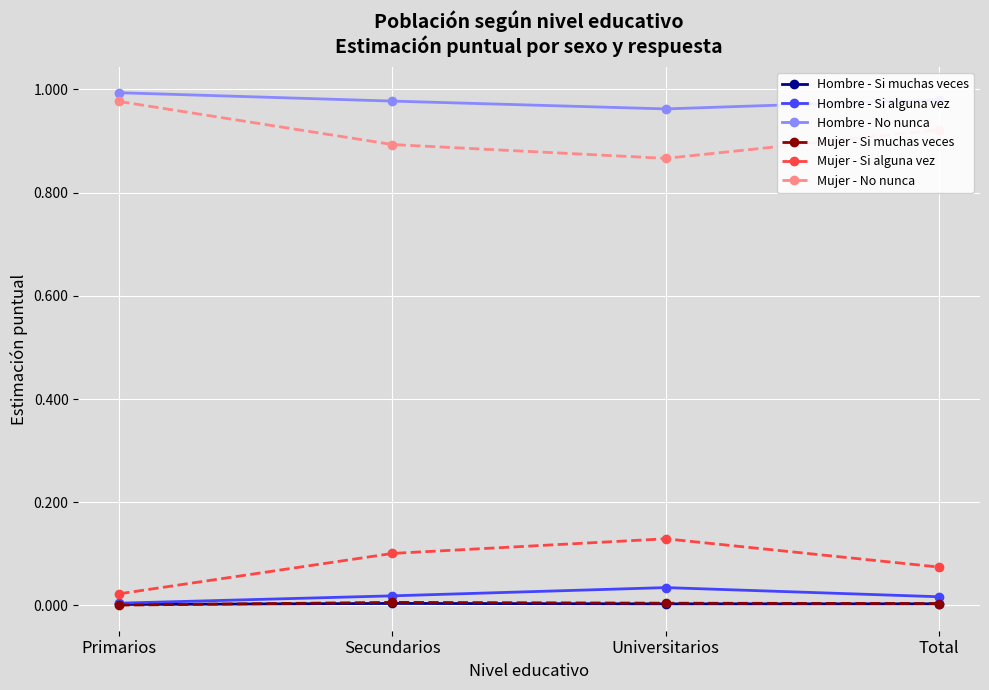

True or false: Mujer - Si alguna vez and Hombre - Si muchas veces cross at least once.

False